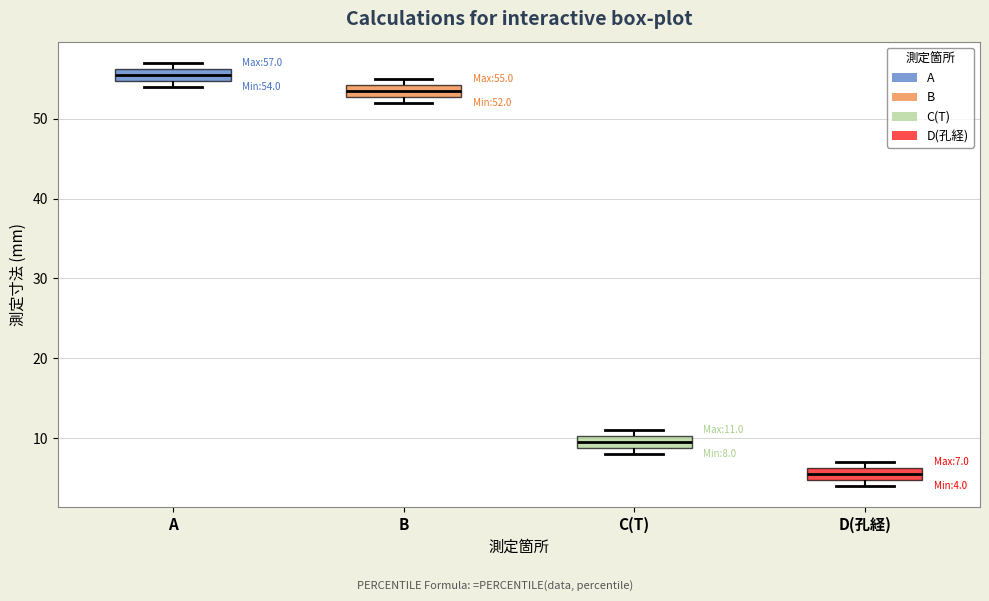

Which box has the lowest median line?

D(孔経)